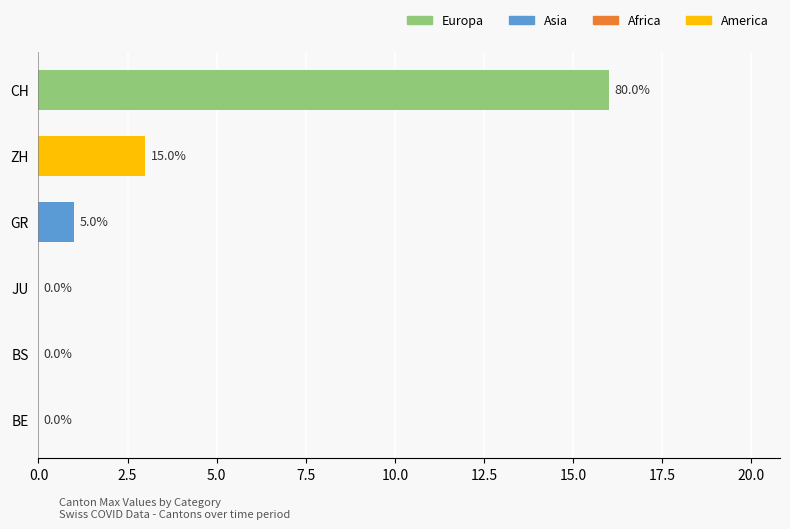

At which label is the value closest to 8?

ZH